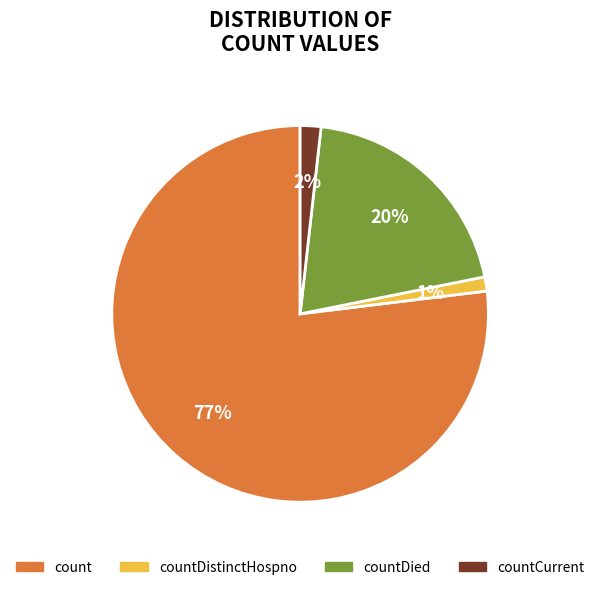

Is there any slice that represents more than half of the pie?

Yes